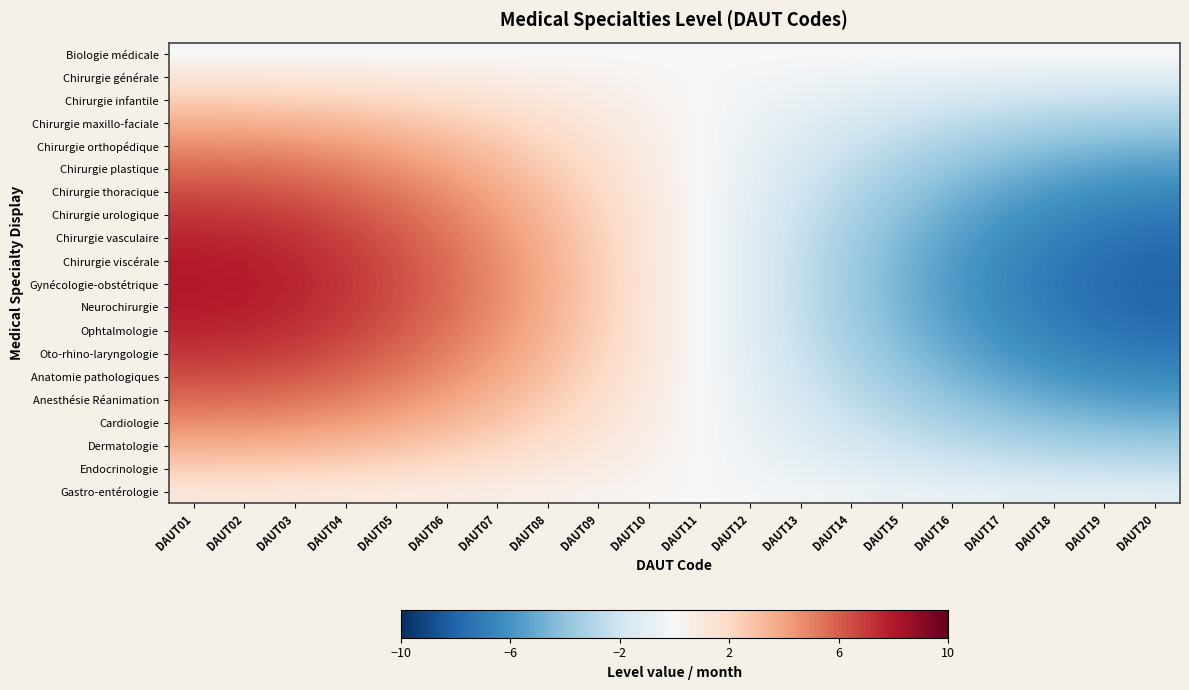

List the series in order of their peak value, highest first.

Gynécologie-obstétrique, Chirurgie viscérale, Neurochirurgie, Ophtalmologie, Chirurgie vasculaire, Oto-rhino-laryngologie, Chirurgie urologique, Chirurgie thoracique, Anatomie pathologiques, Anesthésie Réanimation, Chirurgie plastique, Cardiologie, Chirurgie orthopédique, Dermatologie, Chirurgie maxillo-faciale, Endocrinologie, Chirurgie infantile, Gastro-entérologie, Chirurgie générale, Biologie médicale